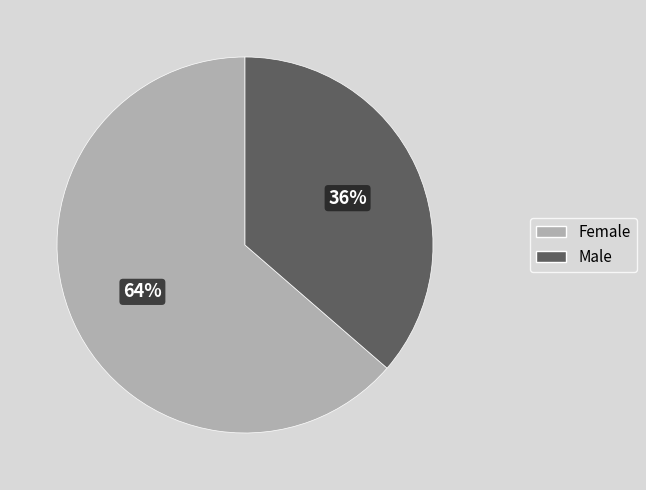

Is the sum of Male and Female greater than half?

Yes